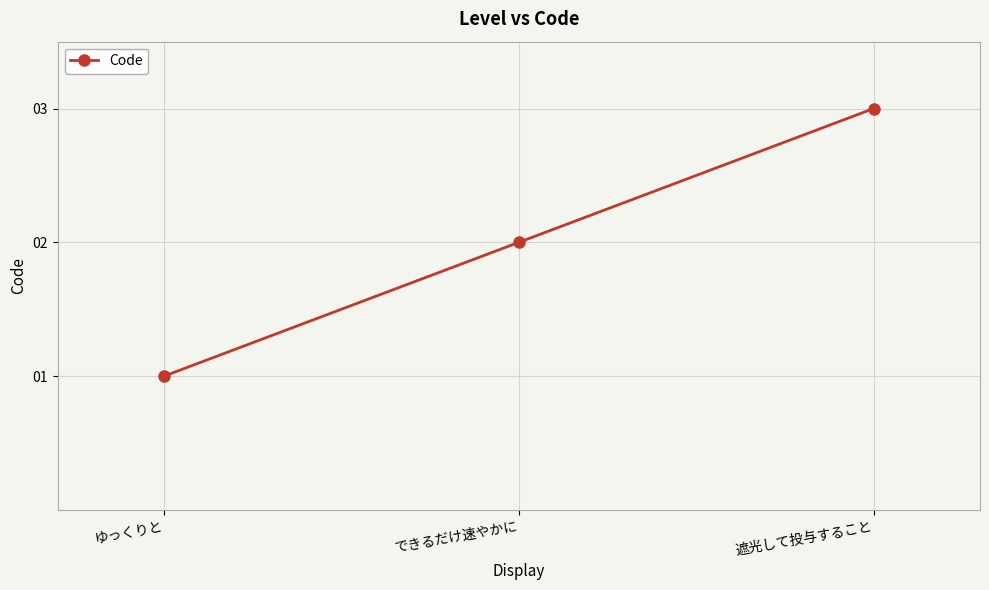

How many values are between 1 and 3?

3